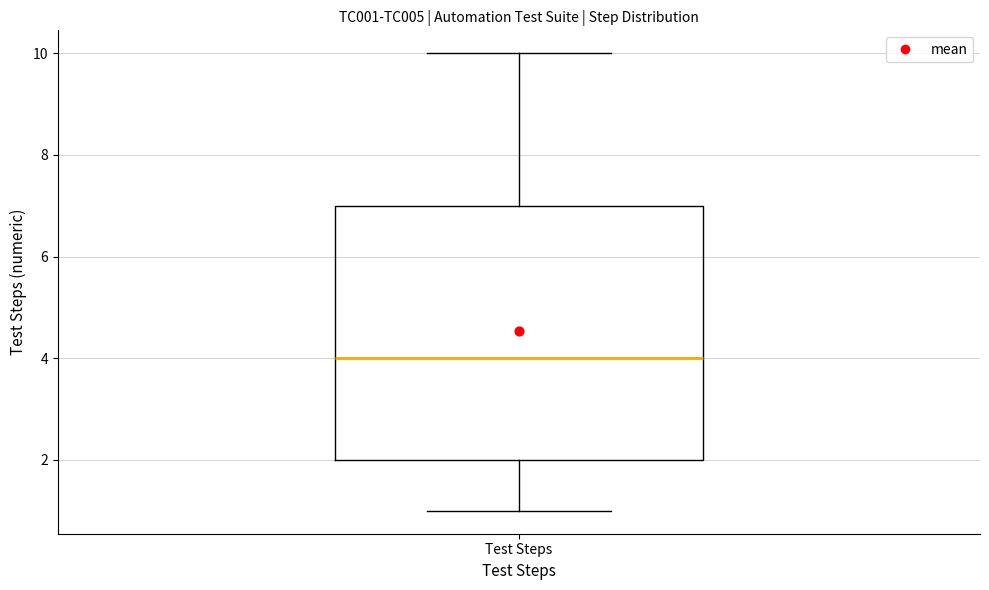

Transcribe this box plot: give where the median line is, the range the box spans, and where the two whiskers end, as read against the y-axis. The values are not printed on the chart, so give them approximately, as read against the axis.

median 4, box 2 to 7, whiskers 1 to 10